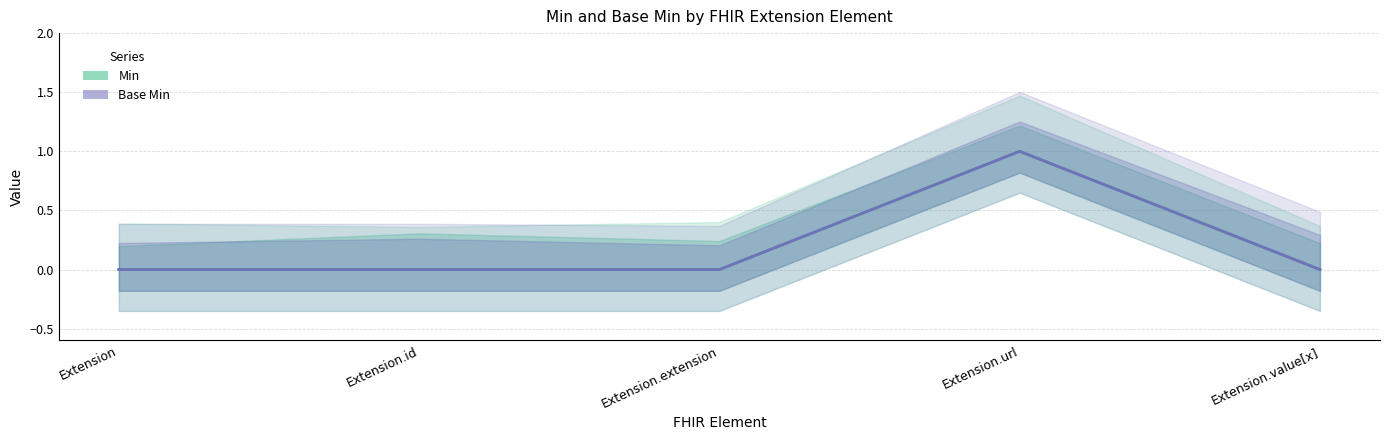

What are all the series names shown in the legend?

Min, Base Min